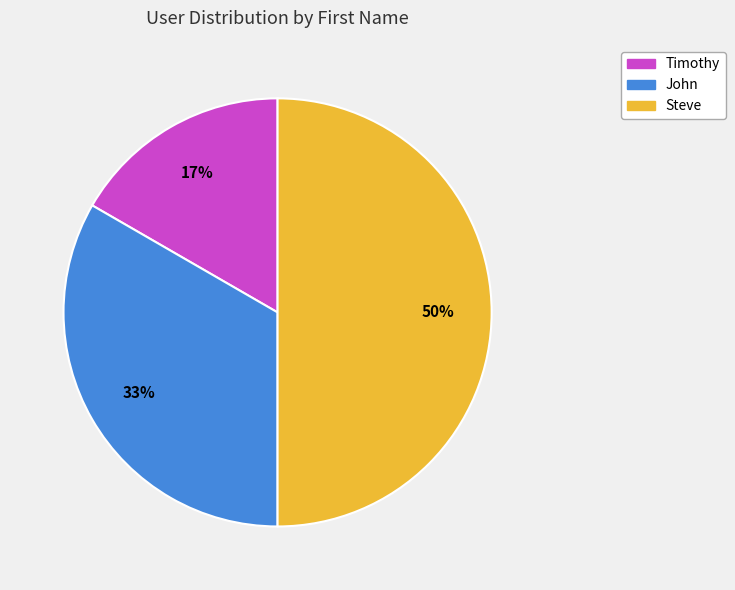

Does Timothy account for over 50% of the chart?

No